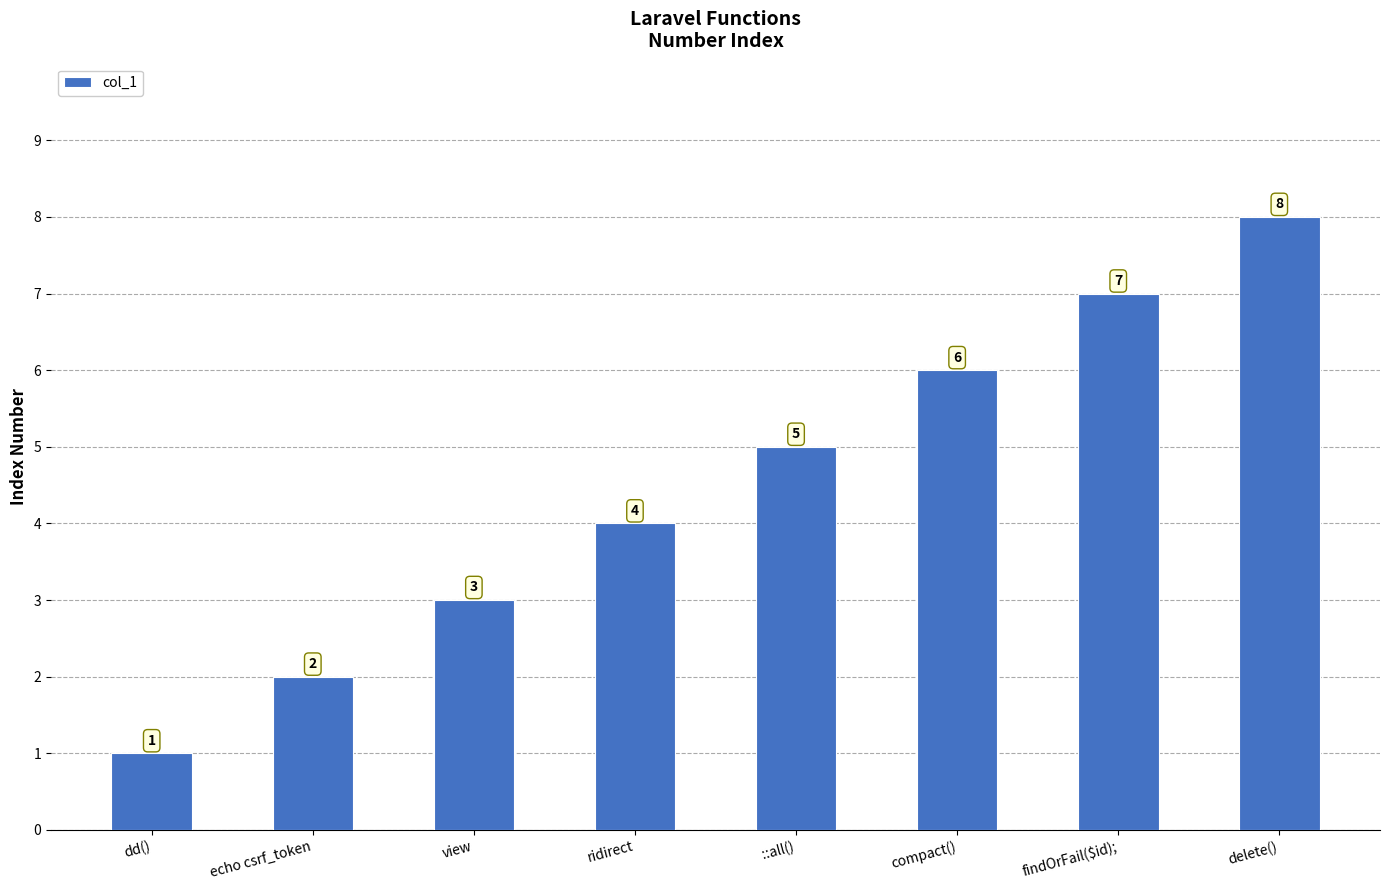

The value at findOrFail($id); is 10. True or false?

False